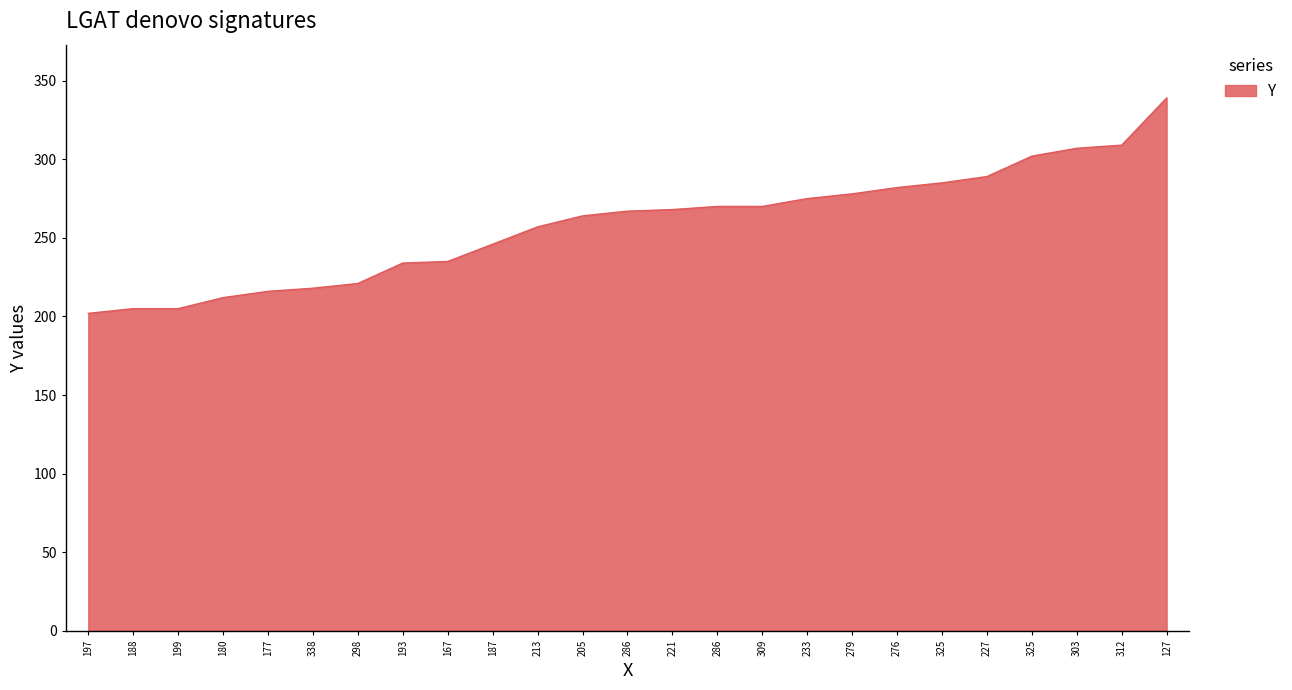

At which category does the chart reach its minimum across all series?

197